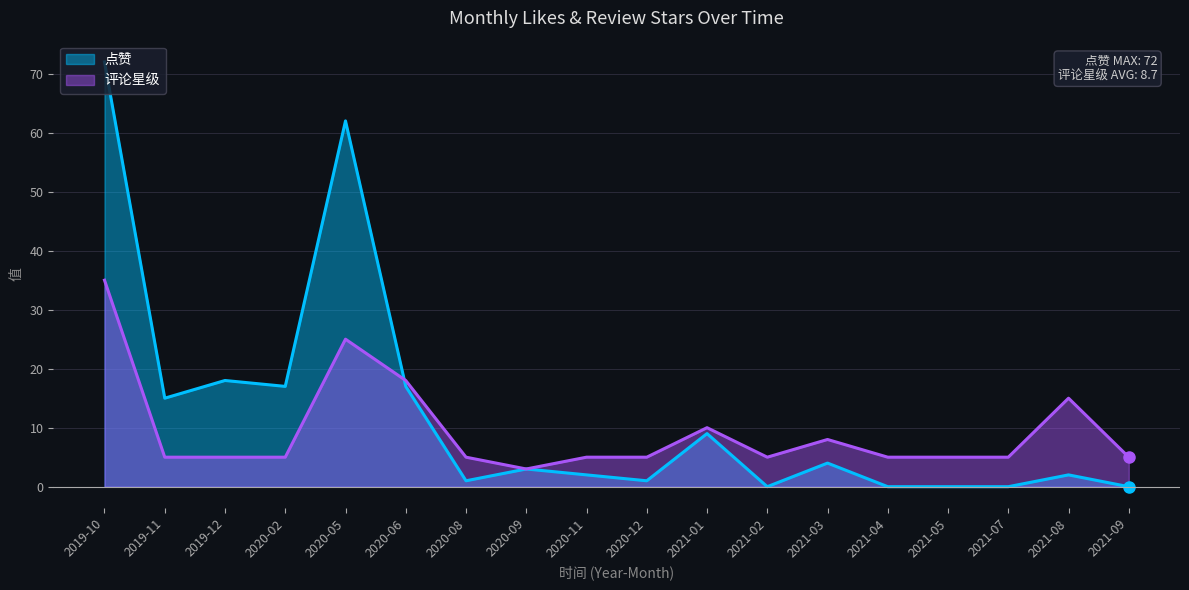

What is the spread (max minus min) of values at 2020-05?

37